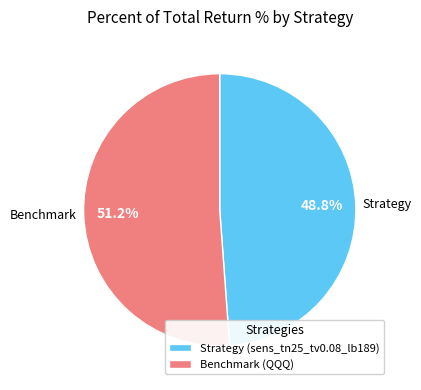

How many slices are in this pie chart?

2